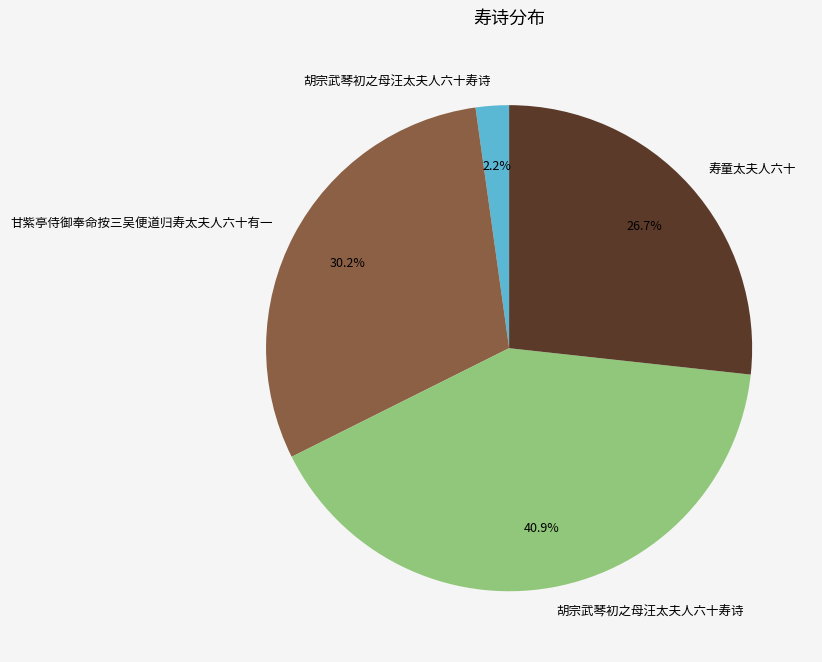

Does any single category account for the majority?

No